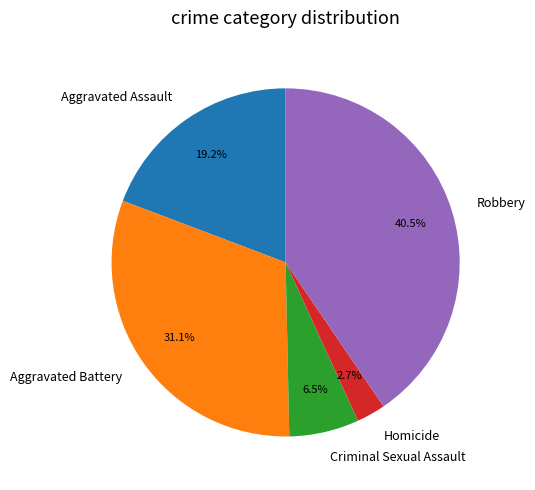

Rank the categories by value from highest to lowest.

Robbery, Aggravated Battery, Aggravated Assault, Criminal Sexual Assault, Homicide